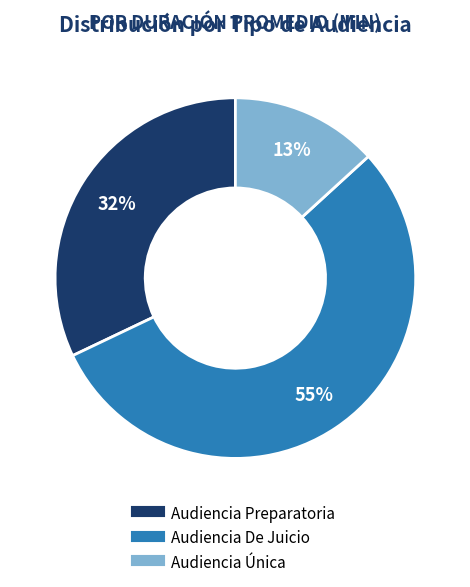

Which category has the biggest portion of the pie?

Audiencia De Juicio